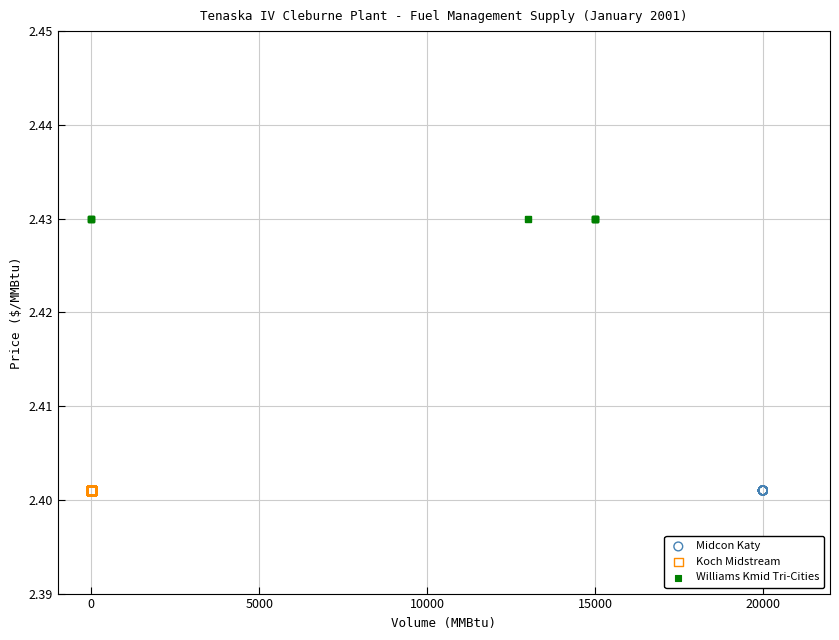

Which series contains the highest Y value?

Williams Kmid Tri-Cities